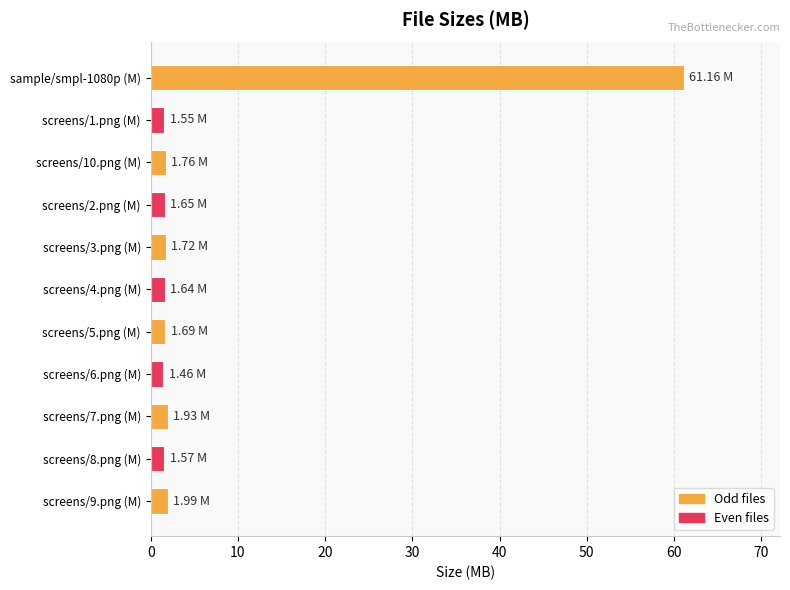

Approximately how many times larger is the value at screens/7.png (M) compared to screens/9.png (M)?

1.0